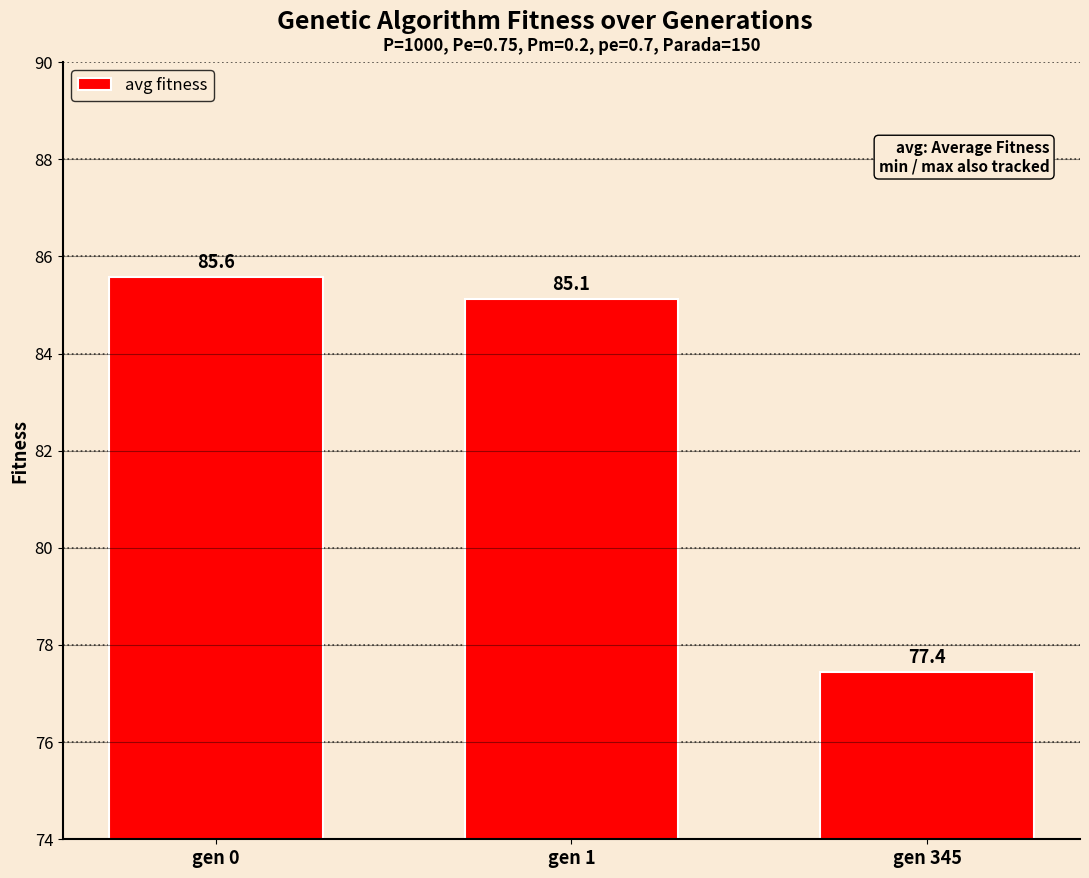

Are the bars horizontal?

No